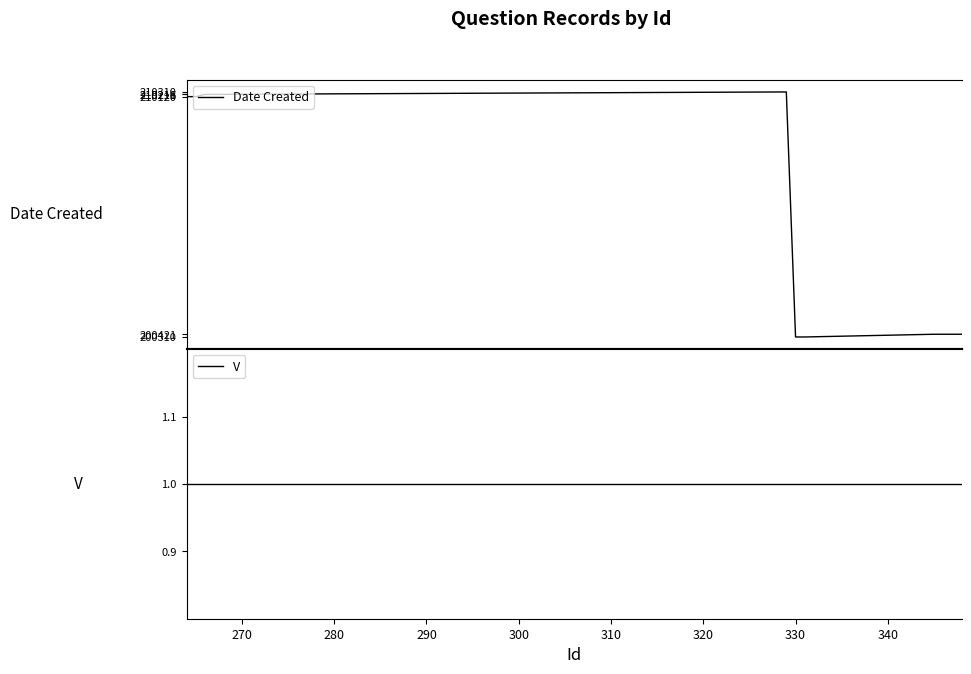

What is the highest value of the Date Created series?

210310